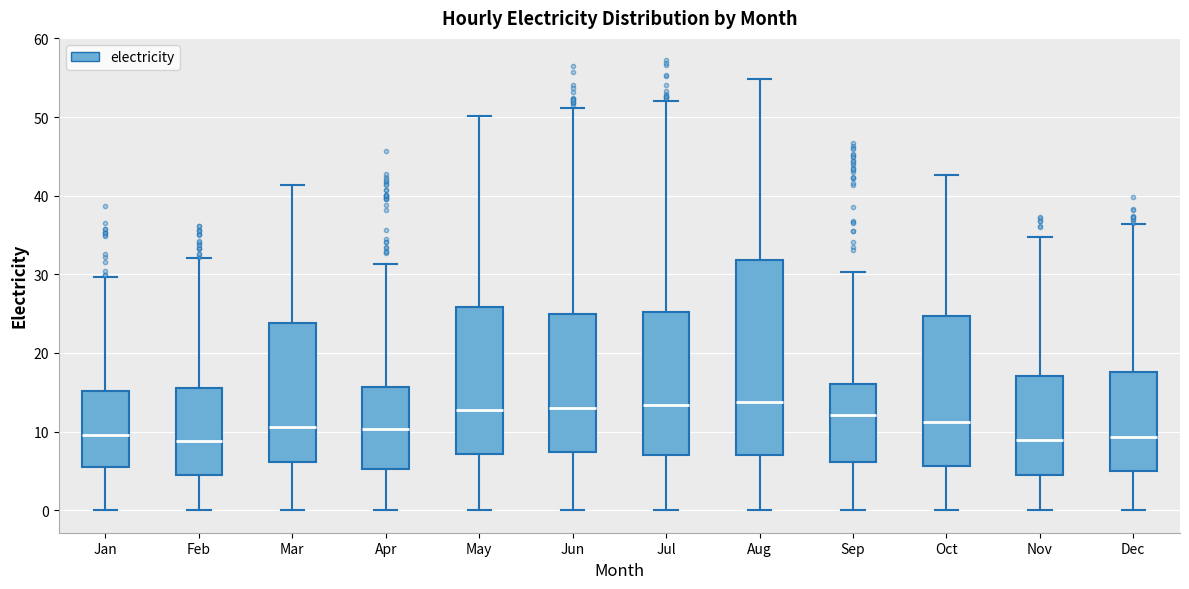

Reading left to right, transcribe this box plot: for each box, give where its median line is, the range the box spans, and where its two whiskers end, as read against the y-axis. The values are not printed on the chart, so give them approximately, as read against the axis.

Jan: median 10, box 5 to 15, whiskers 0 to 30
Feb: median 9, box 4 to 15, whiskers 0 to 32
Mar: median 11, box 6 to 24, whiskers 0 to 41
Apr: median 10, box 5 to 16, whiskers 0 to 31
May: median 13, box 7 to 26, whiskers 0 to 50
Jun: median 13, box 7 to 25, whiskers 0 to 51
Jul: median 13, box 7 to 25, whiskers 0 to 52
Aug: median 14, box 7 to 32, whiskers 0 to 55
Sep: median 12, box 6 to 16, whiskers 0 to 30
Oct: median 11, box 6 to 25, whiskers 0 to 43
Nov: median 9, box 4 to 17, whiskers 0 to 35
Dec: median 9, box 5 to 18, whiskers 0 to 36